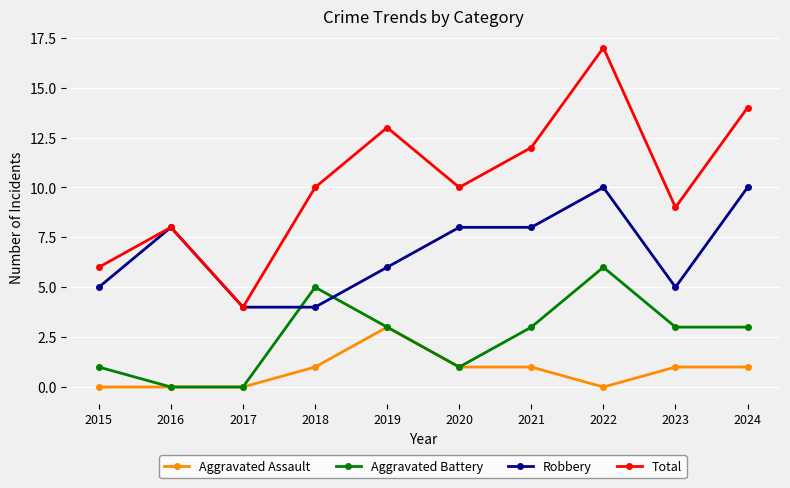

The Total series shows 8 at 2016. True or false?

True